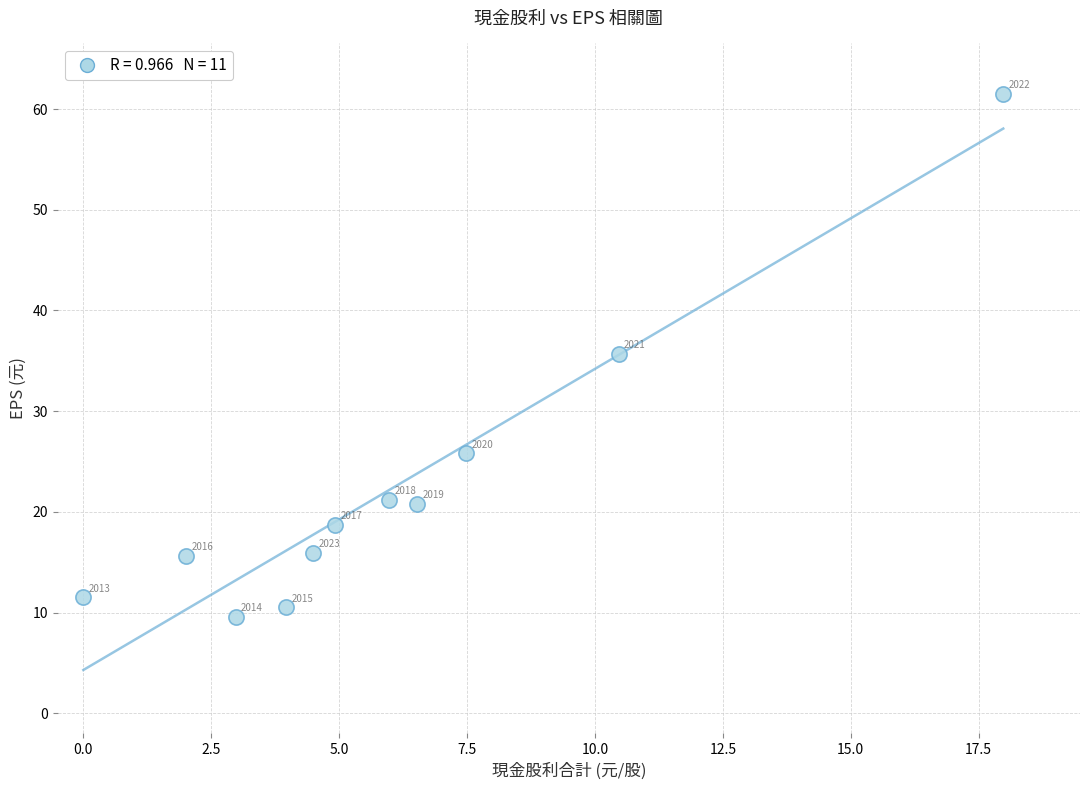

What is the range of Y values (max minus min)?

51.9